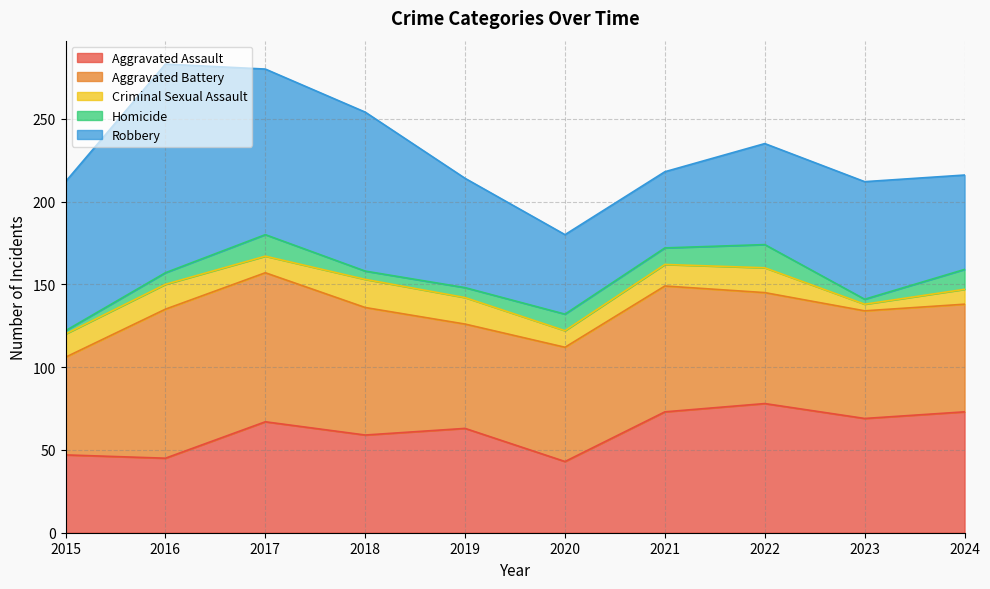

Rank the series at 2017 from highest to lowest value.

Robbery, Aggravated Battery, Aggravated Assault, Homicide, Criminal Sexual Assault